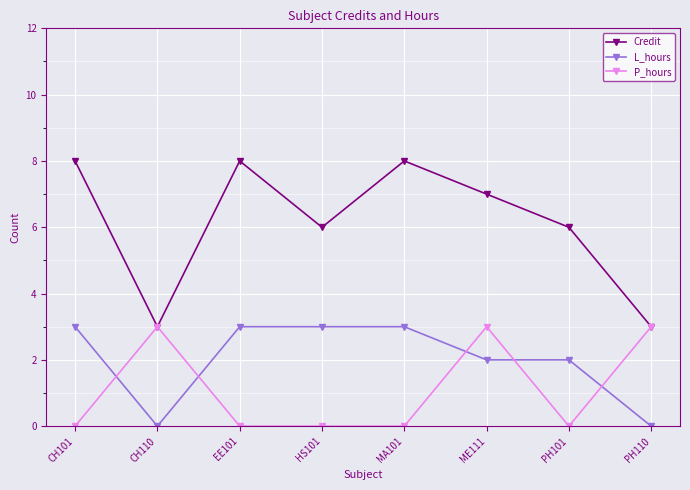

Reading right to left, extract all data points from this chart.

Credit: PH110=3	PH101=6	ME111=7	MA101=8	HS101=6	EE101=8	CH110=3	CH101=8
L_hours: PH110=0	PH101=2	ME111=2	MA101=3	HS101=3	EE101=3	CH110=0	CH101=3
P_hours: PH110=3	PH101=0	ME111=3	MA101=0	HS101=0	EE101=0	CH110=3	CH101=0